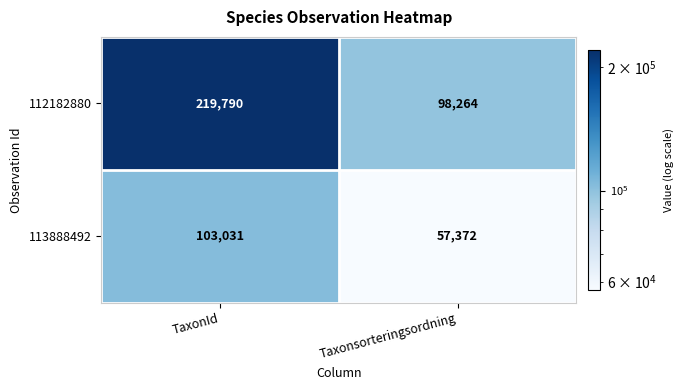

What is the highest value of the 112182880 series?

219790